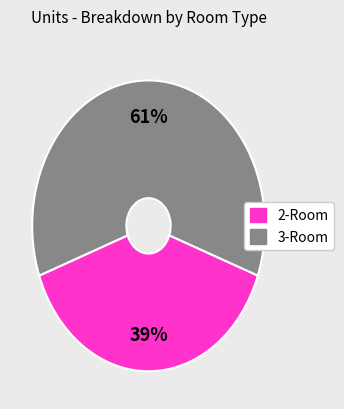

To the nearest percent, what is the average slice percentage?

50%